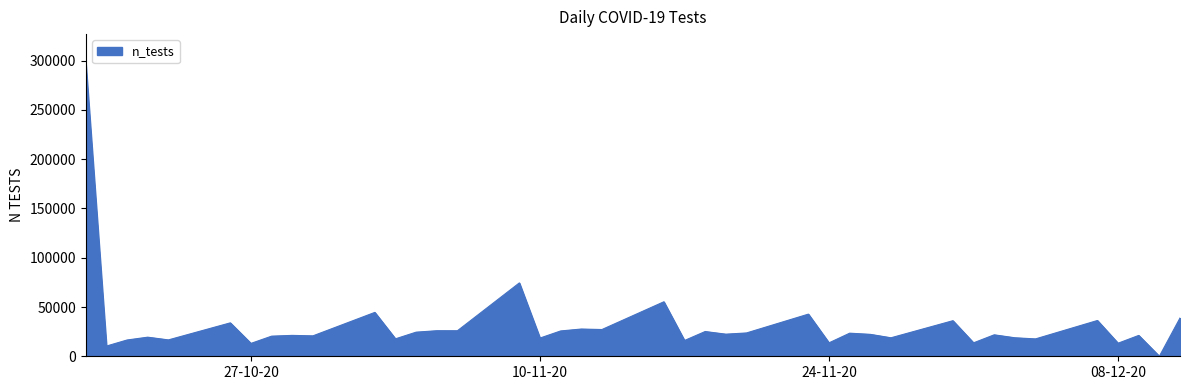

What is the maximum value shown in the chart?

297240